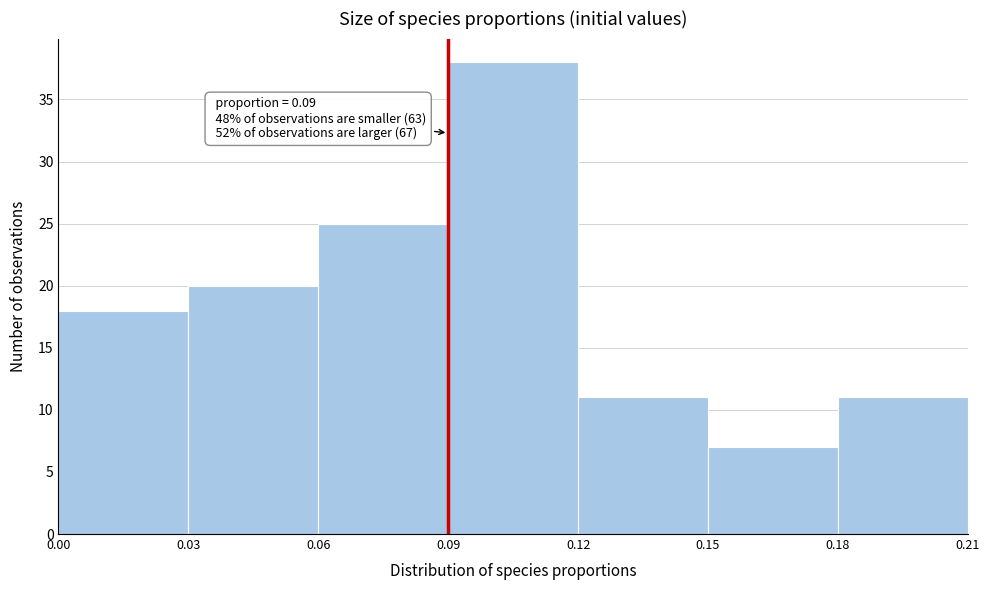

Which range on the x-axis has the tallest bar?

0.09 to 0.12